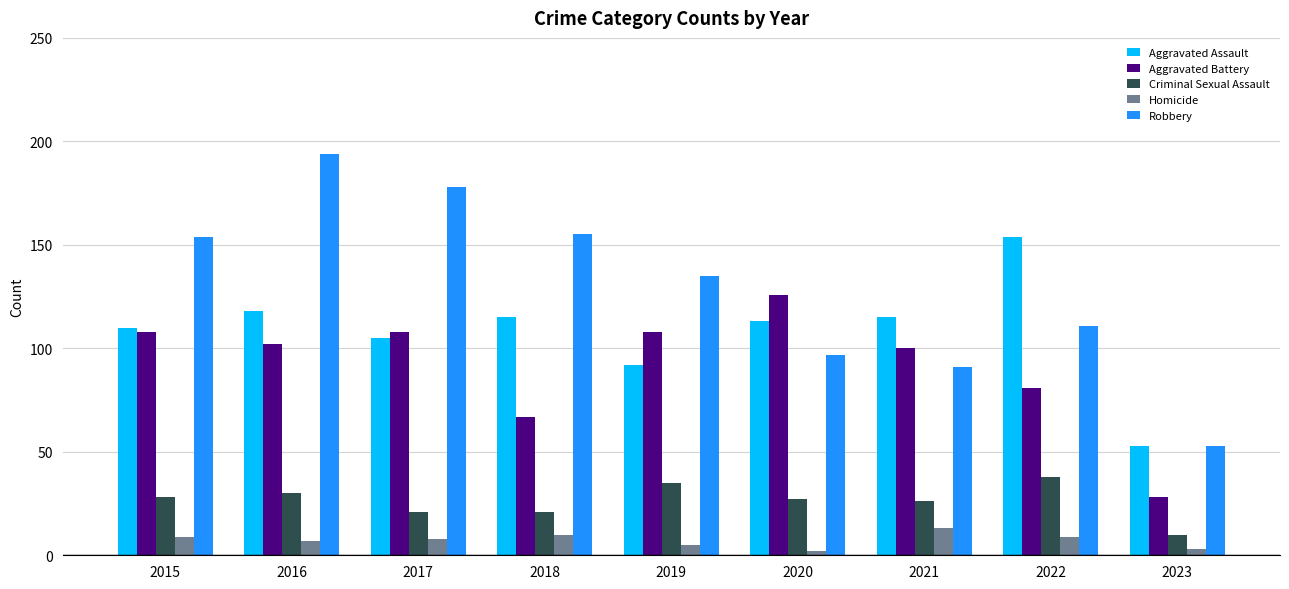

At which category does the chart reach its peak across all series?

2016